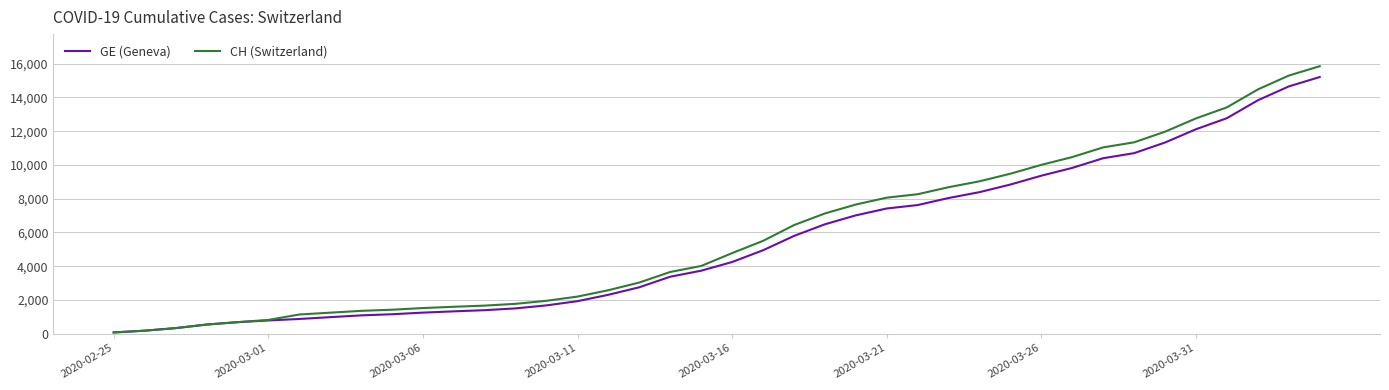

Which series has the largest range (max minus min)?

CH (Switzerland)